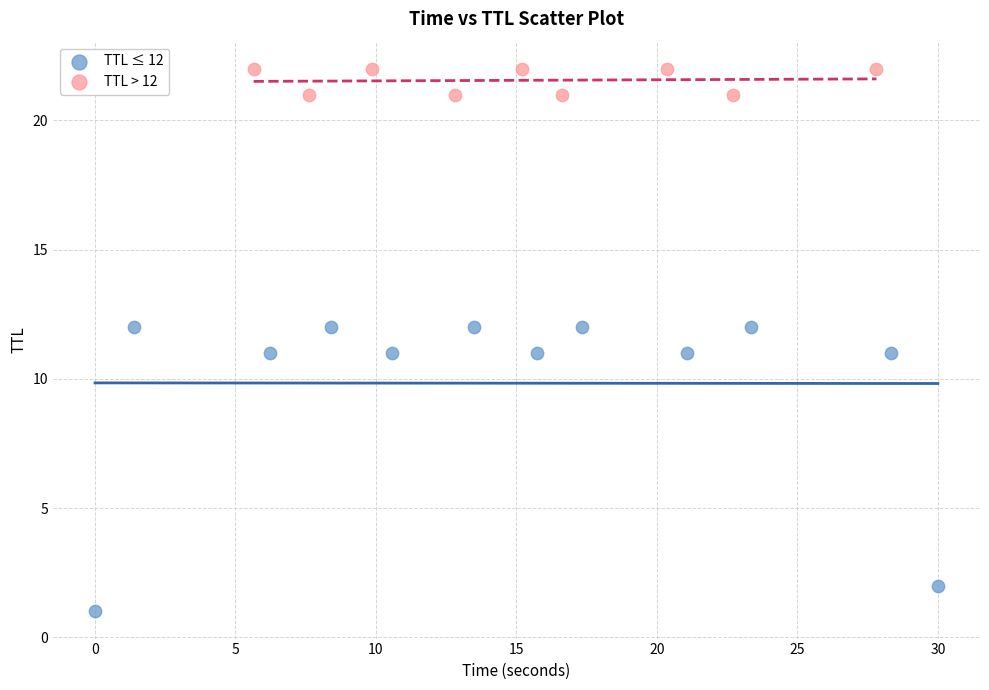

Which series has the largest Y range (max minus min)?

TTL ≤ 12